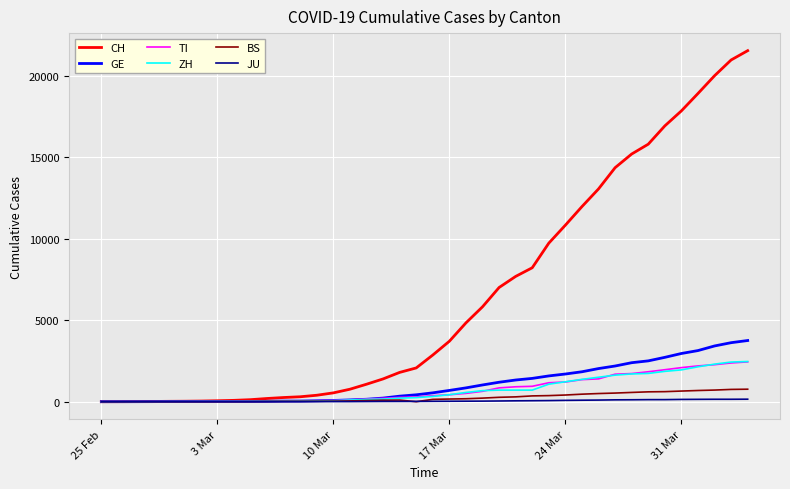

What is the difference between the second highest and minimum values in the ZH series?

2433